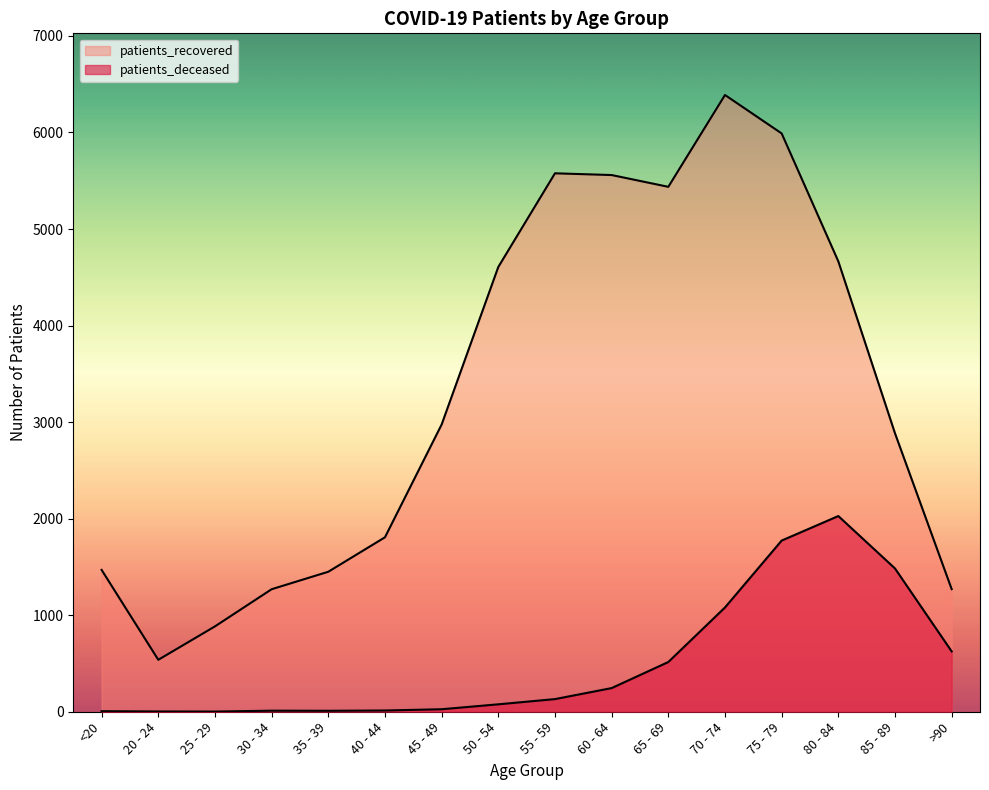

Read the patients_deceased value at 80 - 84, to the nearest 100.

2000